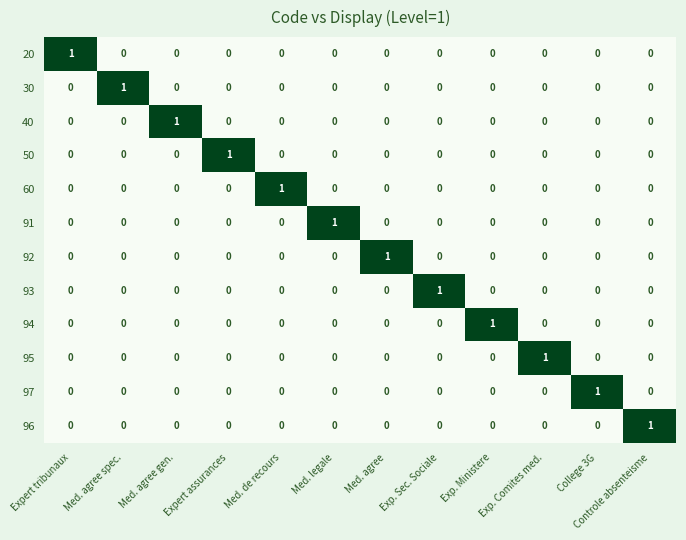

True or false: 30 has a value of -1 at Expert tribunaux.

False